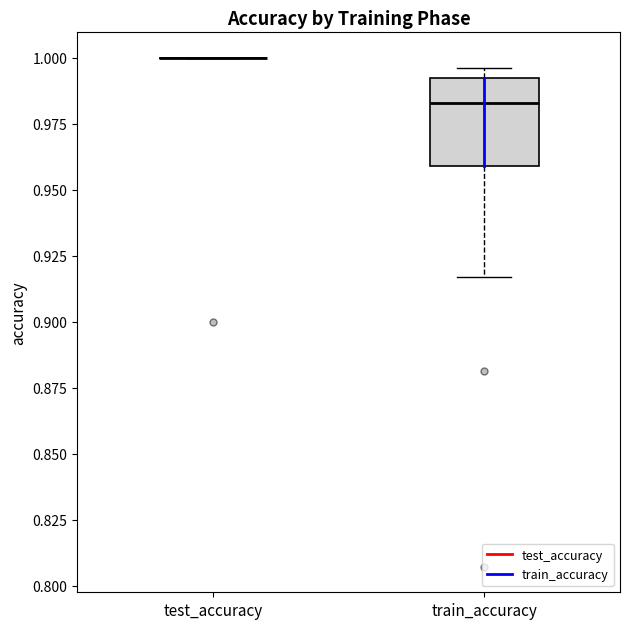

Where does the lower whisker of the box for train_accuracy end on the y-axis? The values are not printed on the chart, so give them approximately, as read against the axis.

0.915